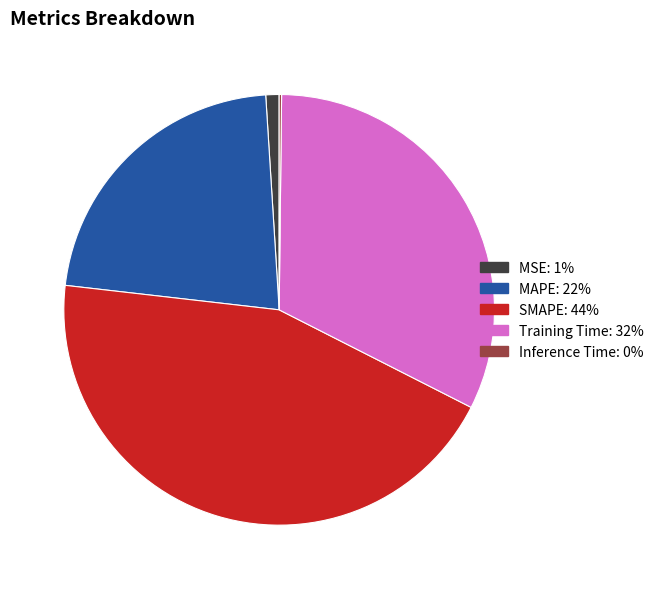

Which has a higher value, Training Time or MAPE?

Training Time